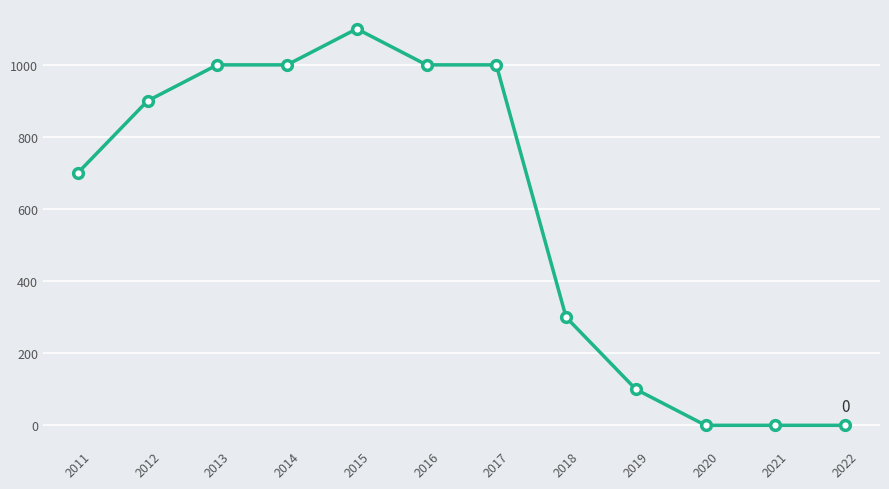

What is the maximum value shown in the chart?

1100